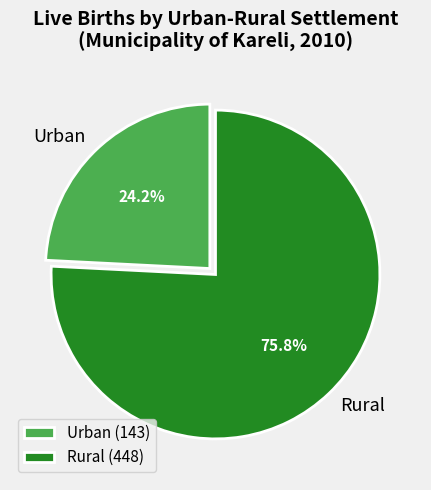

To the nearest percent, what portion does Rural represent?

76%